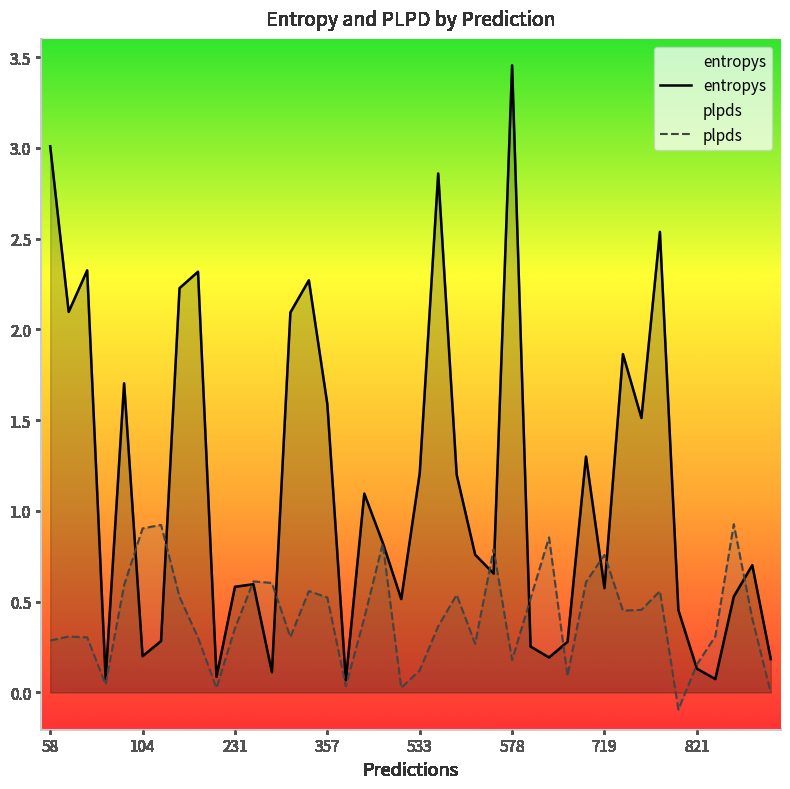

How many values in the plpds series exceed 0?

38